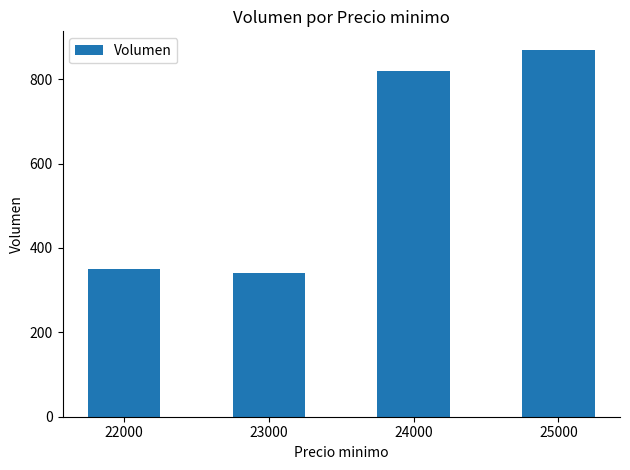

What is the ratio of the value at 24000 to the value at 22000?

2.3